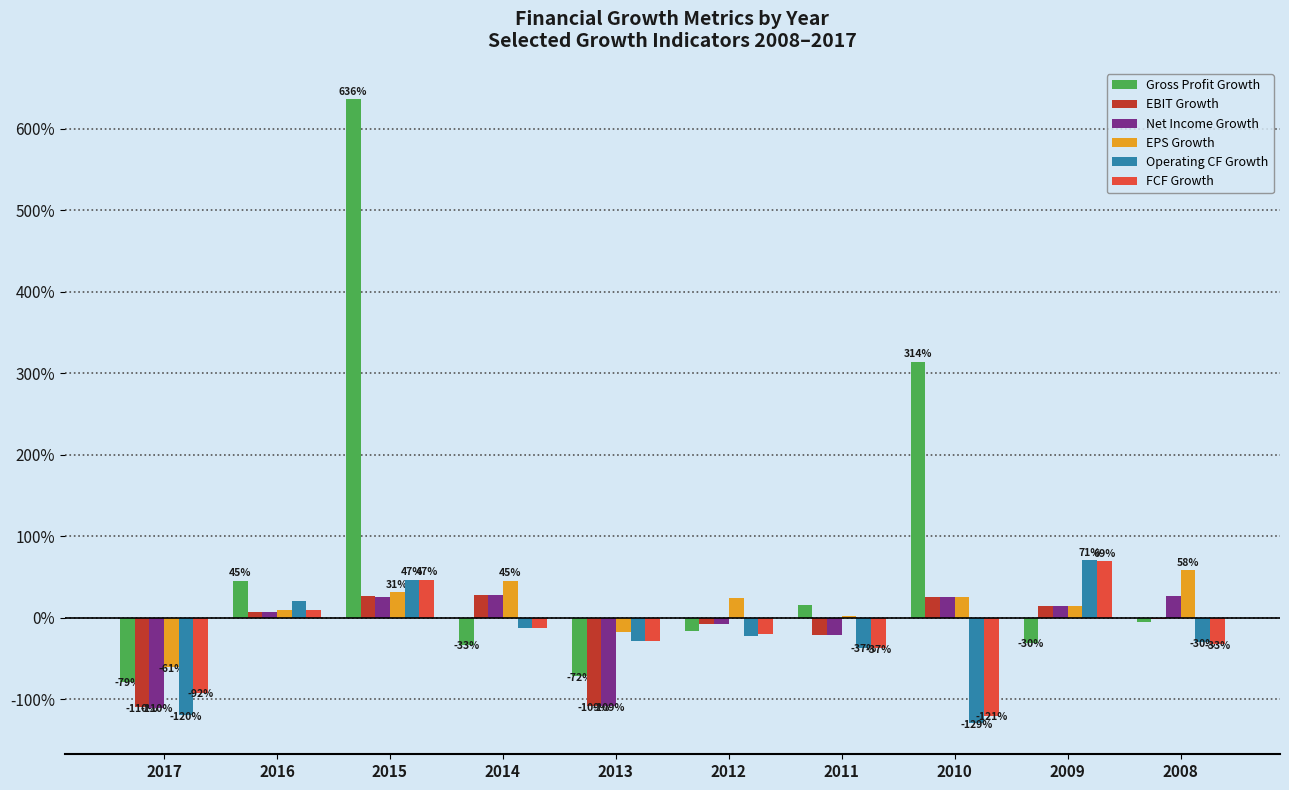

Which series has the largest total across all categories?

Gross Profit Growth